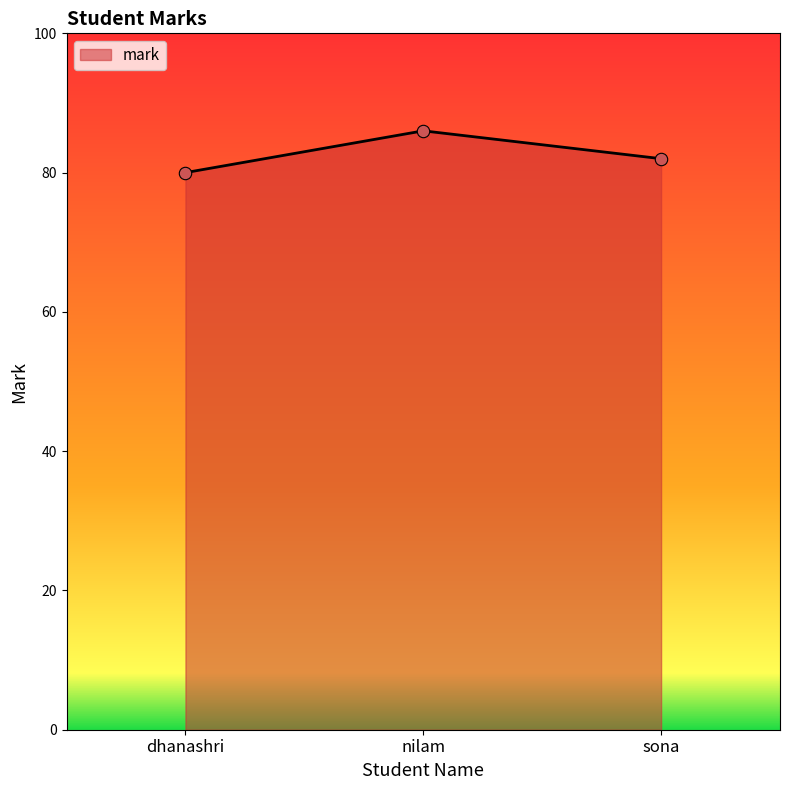

Between dhanashri and nilam, which is larger?

nilam